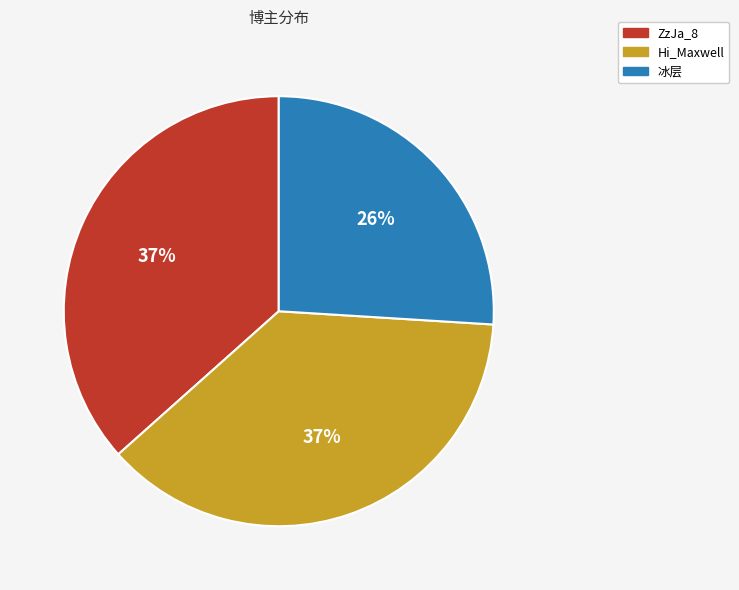

The Hi_Maxwell slice represents 29% of the pie. True or false?

False